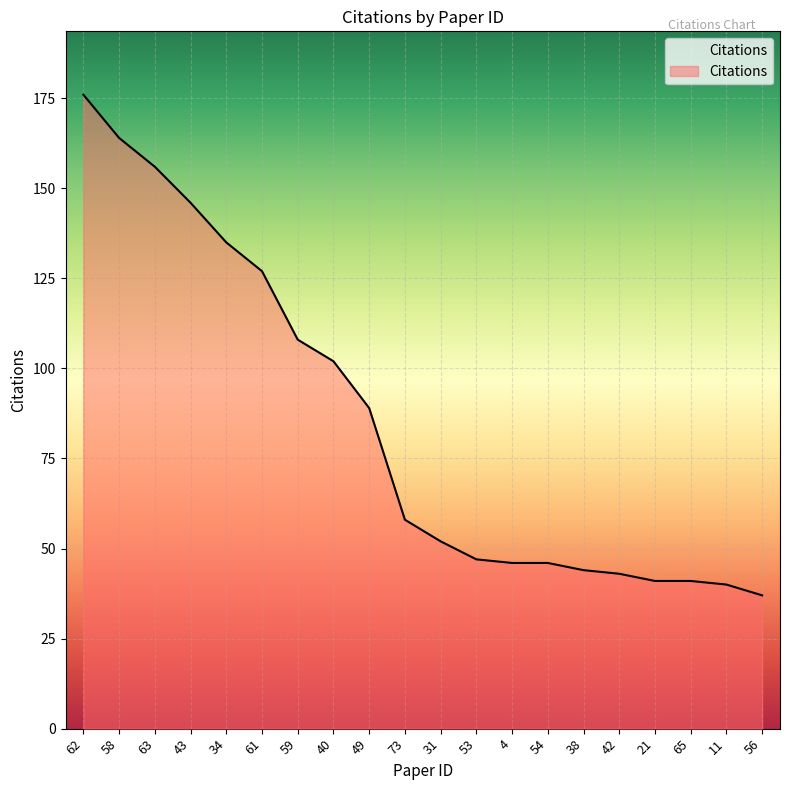

Which category has the highest value across all series?

62